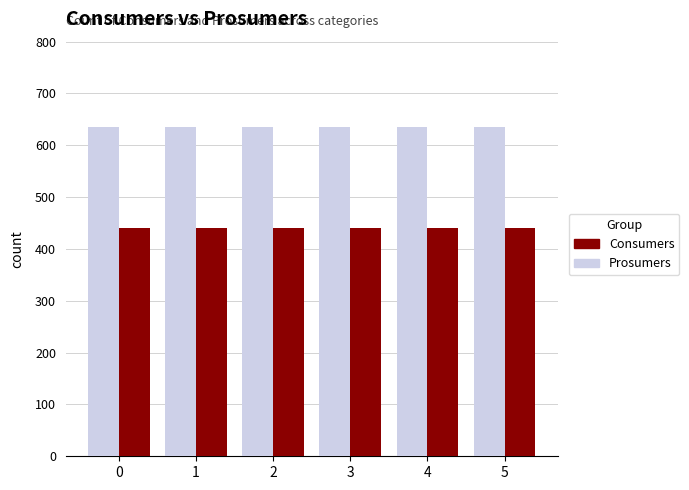

The Consumers series shows 247 at 1. True or false?

False